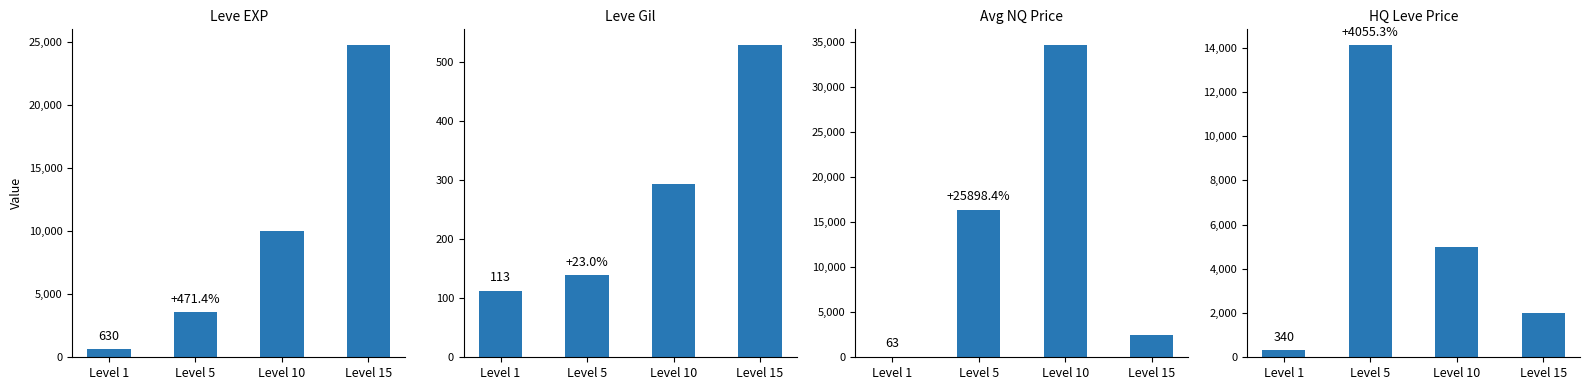

Which series has the widest spread of values?

Avg NQ Price